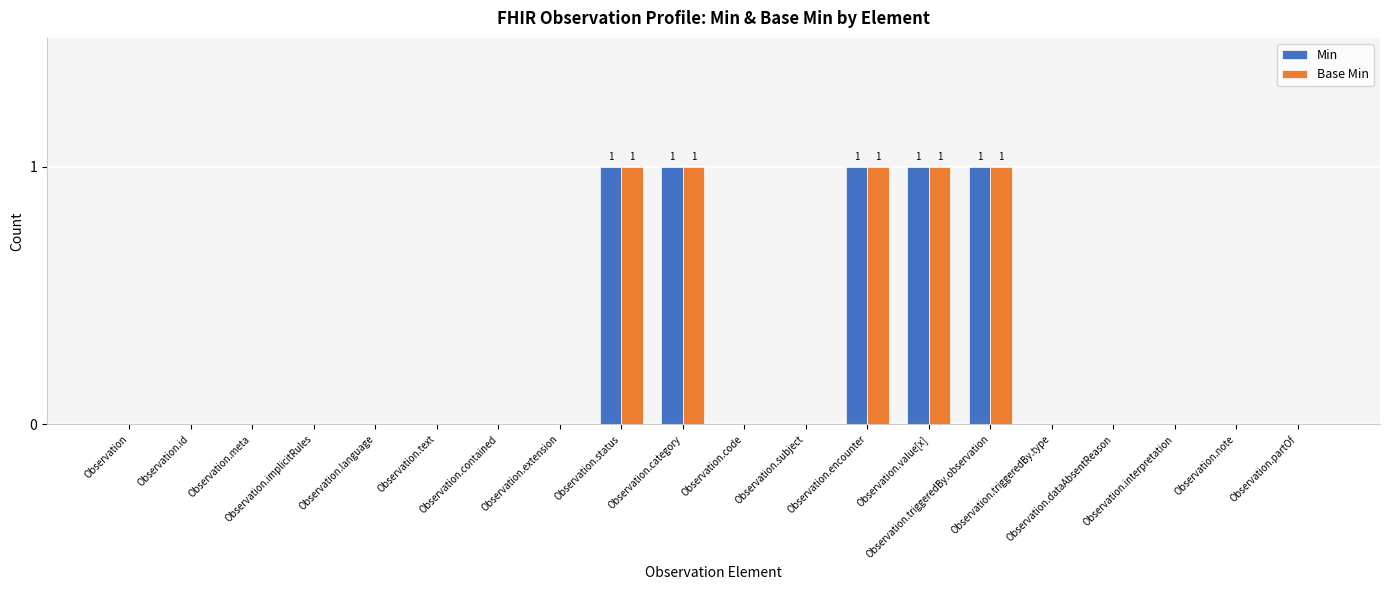

What is the sum of all Base Min values?

5